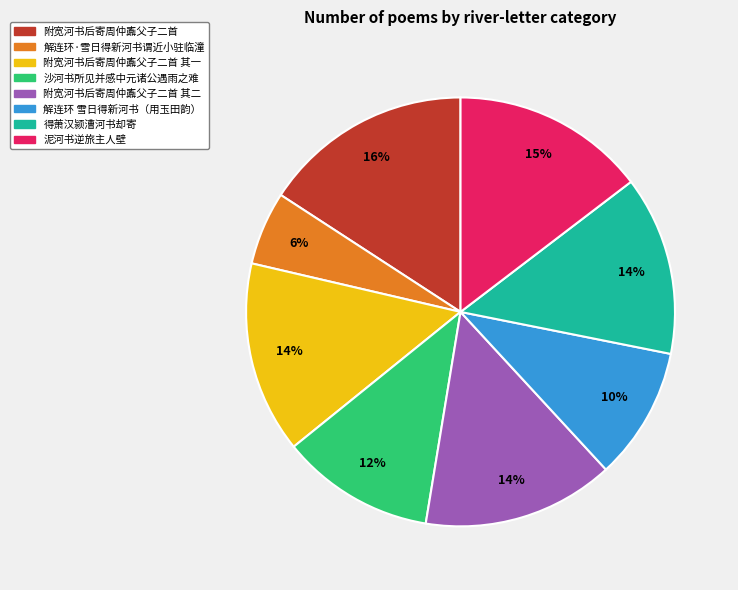

To the nearest percent, what is the average slice percentage?

12%